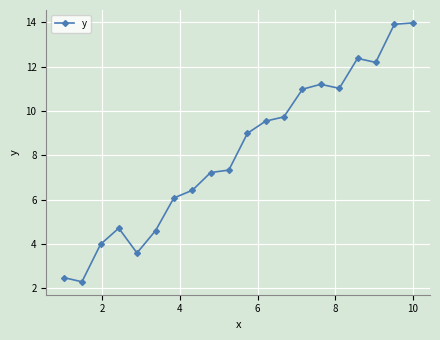

How many lines are shown in the chart?

1